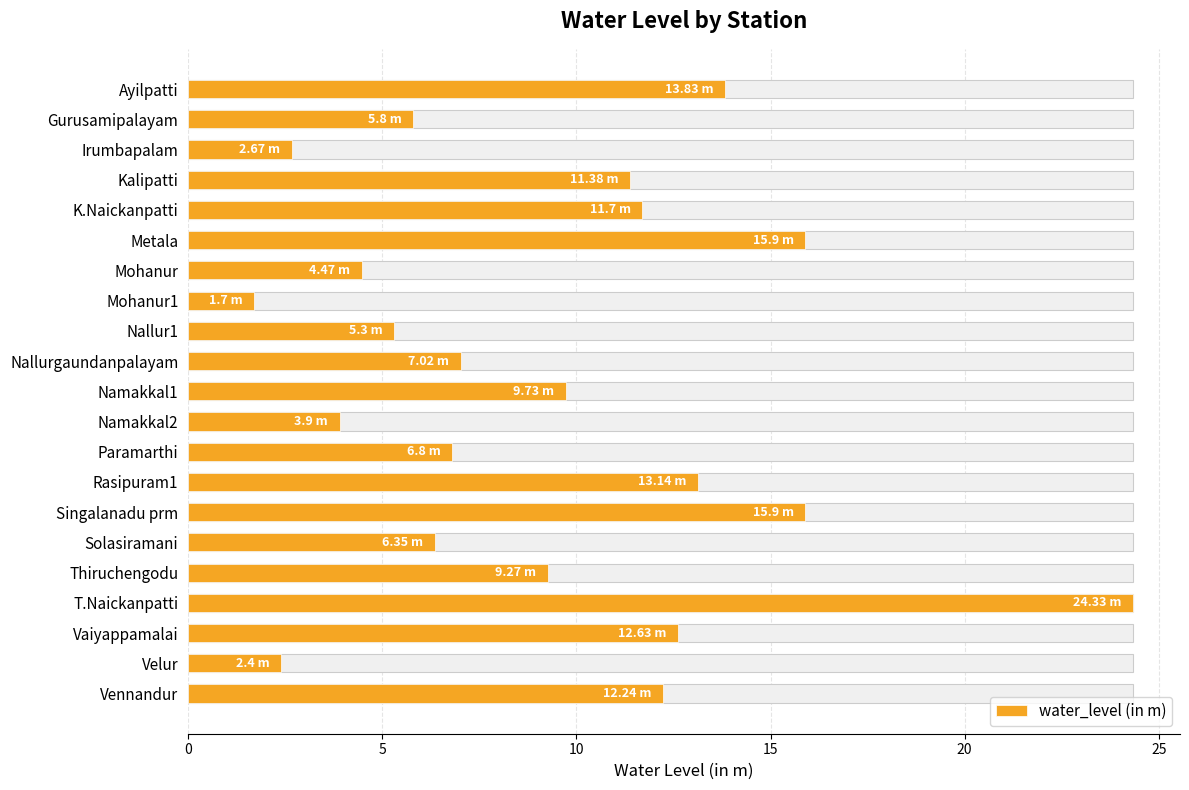

How many categories are shown in the chart?

21